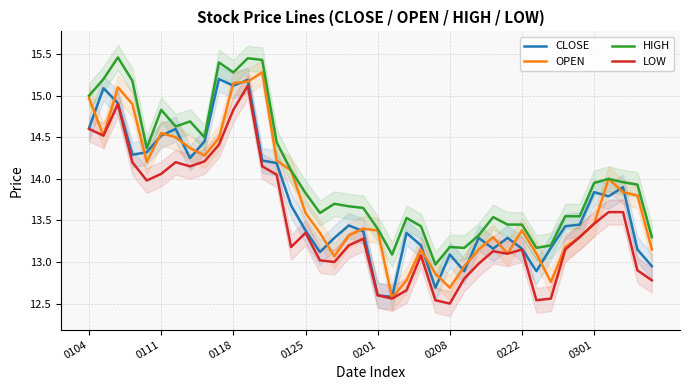

Which series changed the most between 23 and 34?

CLOSE